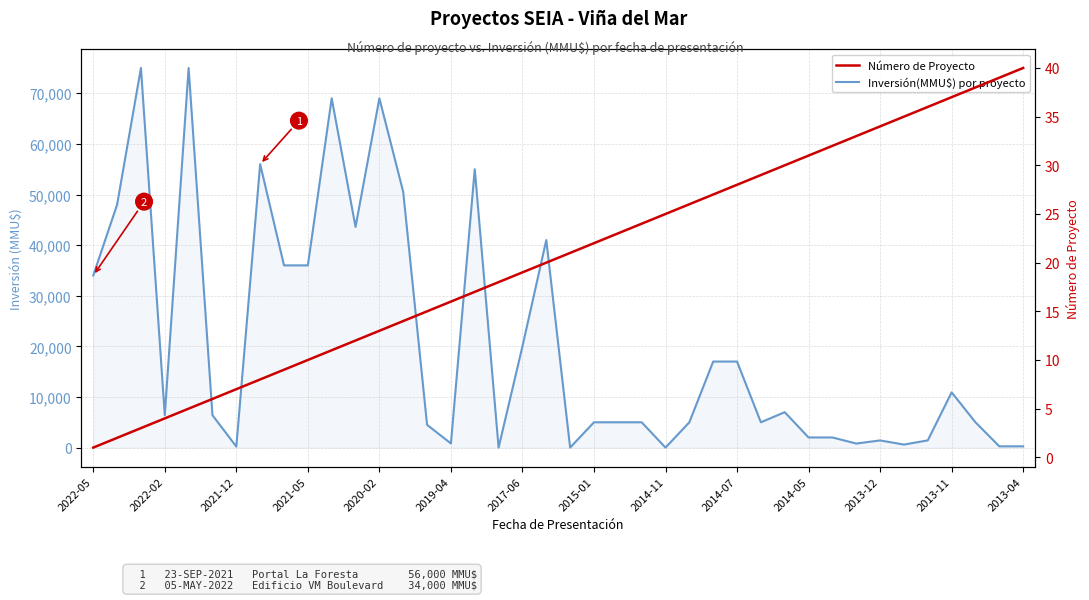

What is the difference between the maximum and minimum values in the Número de Proyecto series?

39